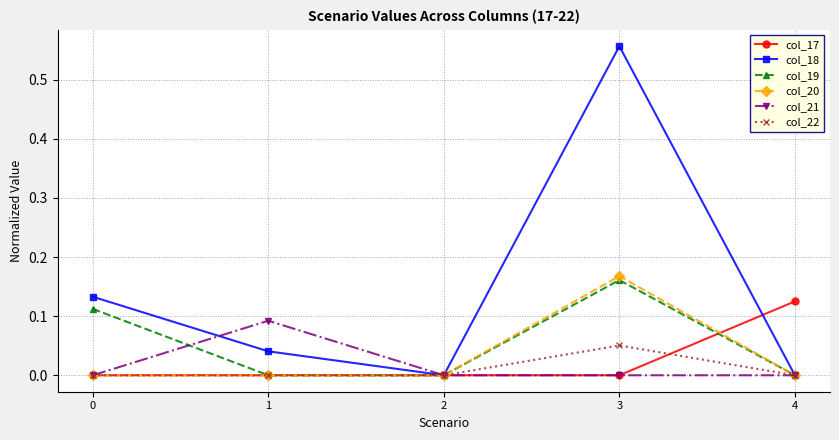

Which category has the highest value across all series?

3